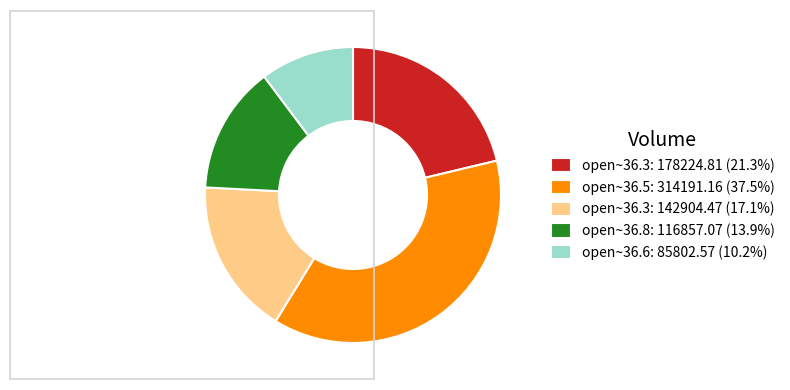

Approximately how many times larger is the value at open~36.5: 314191.16 (37.5%) compared to open~36.3: 178224.81 (21.3%)?

1.8